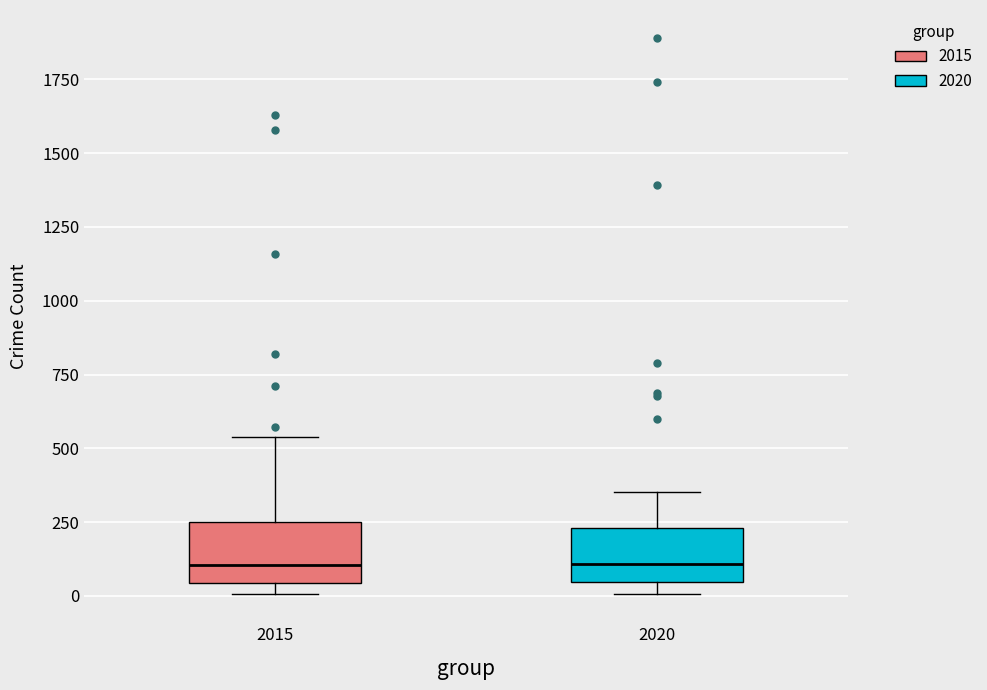

Reading left to right, transcribe this box plot: for each box, give where its median line is, the range the box spans, and where its two whiskers end, as read against the y-axis. The values are not printed on the chart, so give them approximately, as read against the axis.

2015: median 100, box 50 to 250, whiskers 0 to 550
2020: median 100, box 50 to 250, whiskers 0 to 350